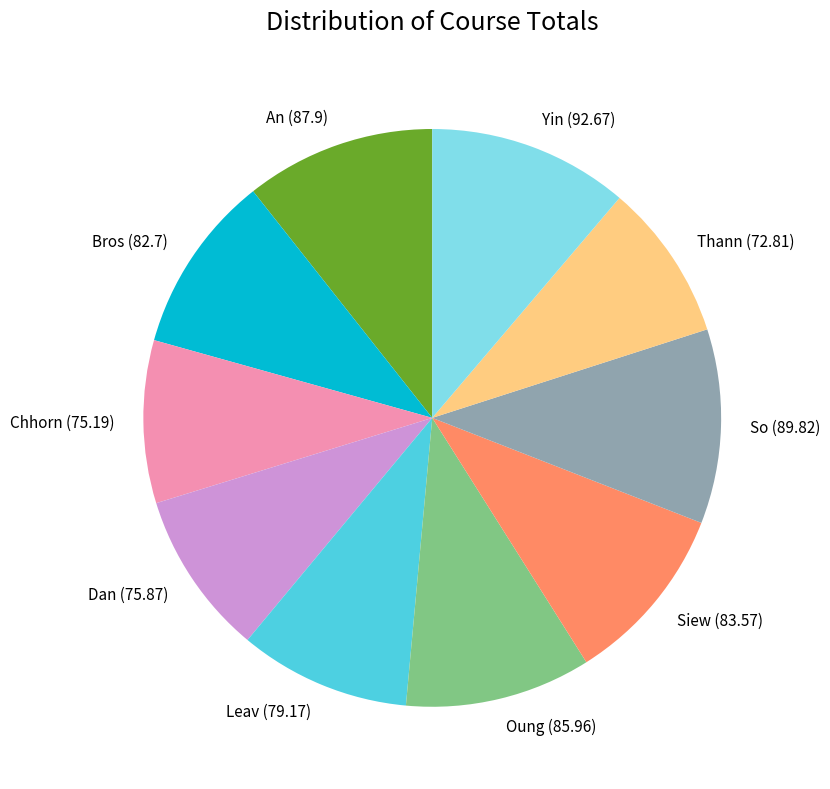

The Yin slice represents 1% of the pie. True or false?

False